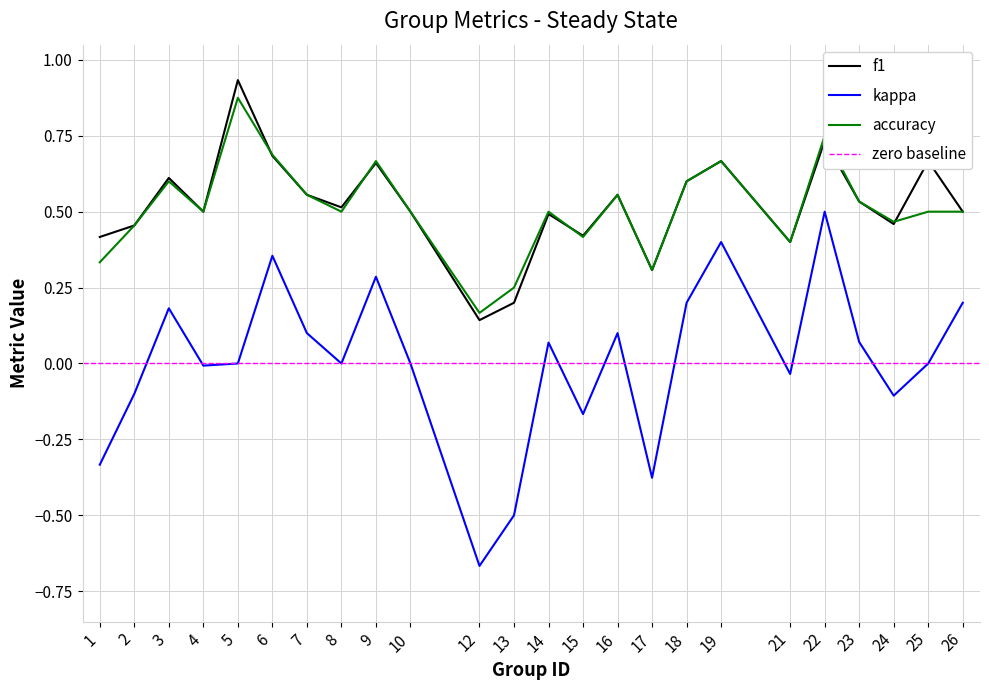

Which series has the widest spread of values?

kappa